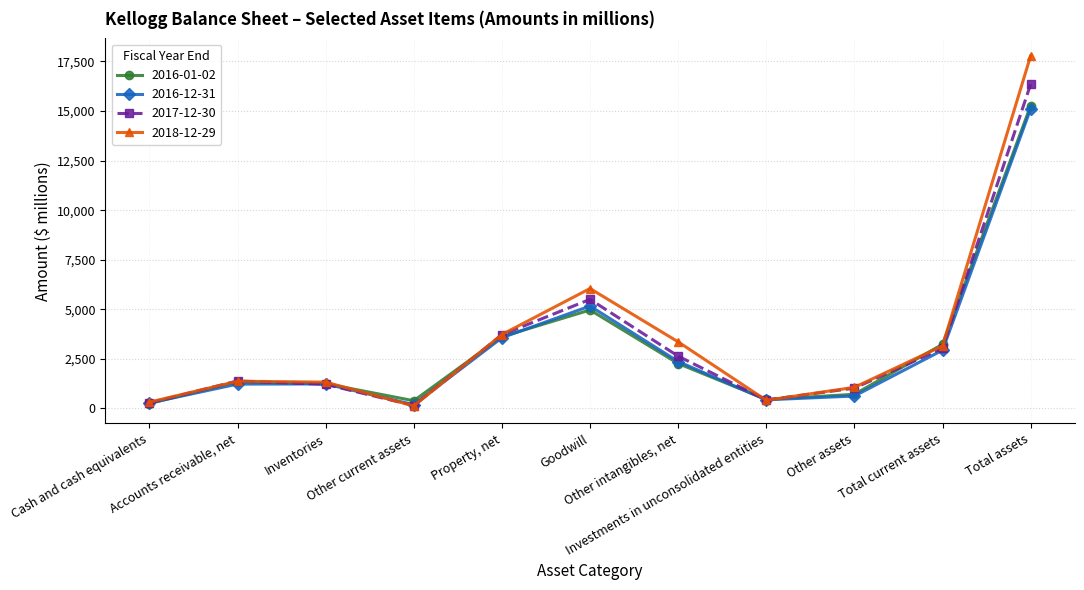

What is the label of the 10th point from the right?

Accounts receivable, net